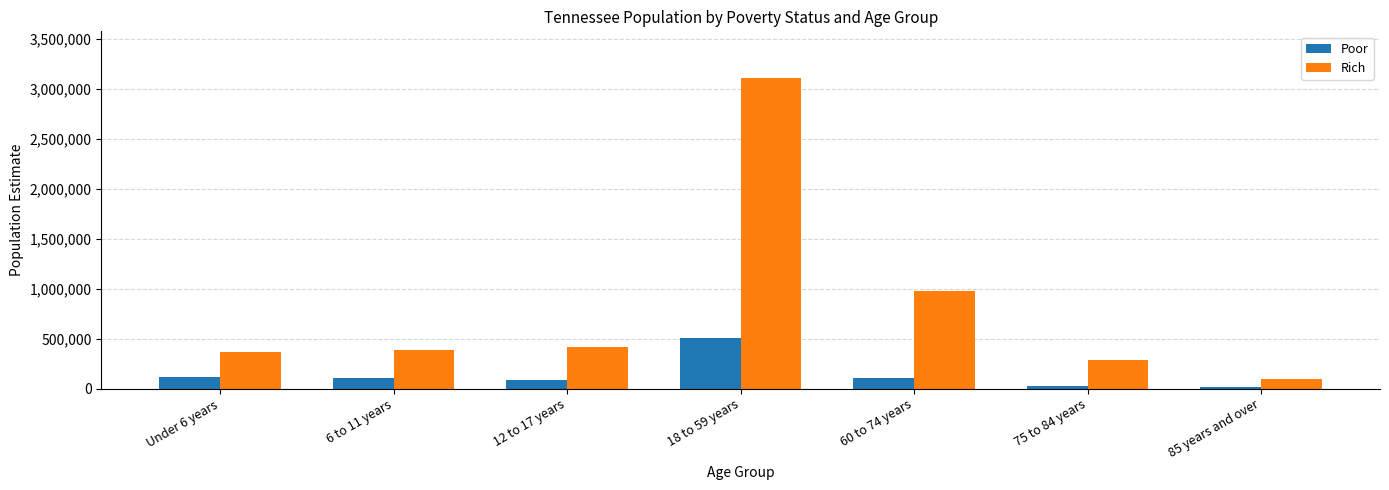

What is the maximum value for Poor?

504212